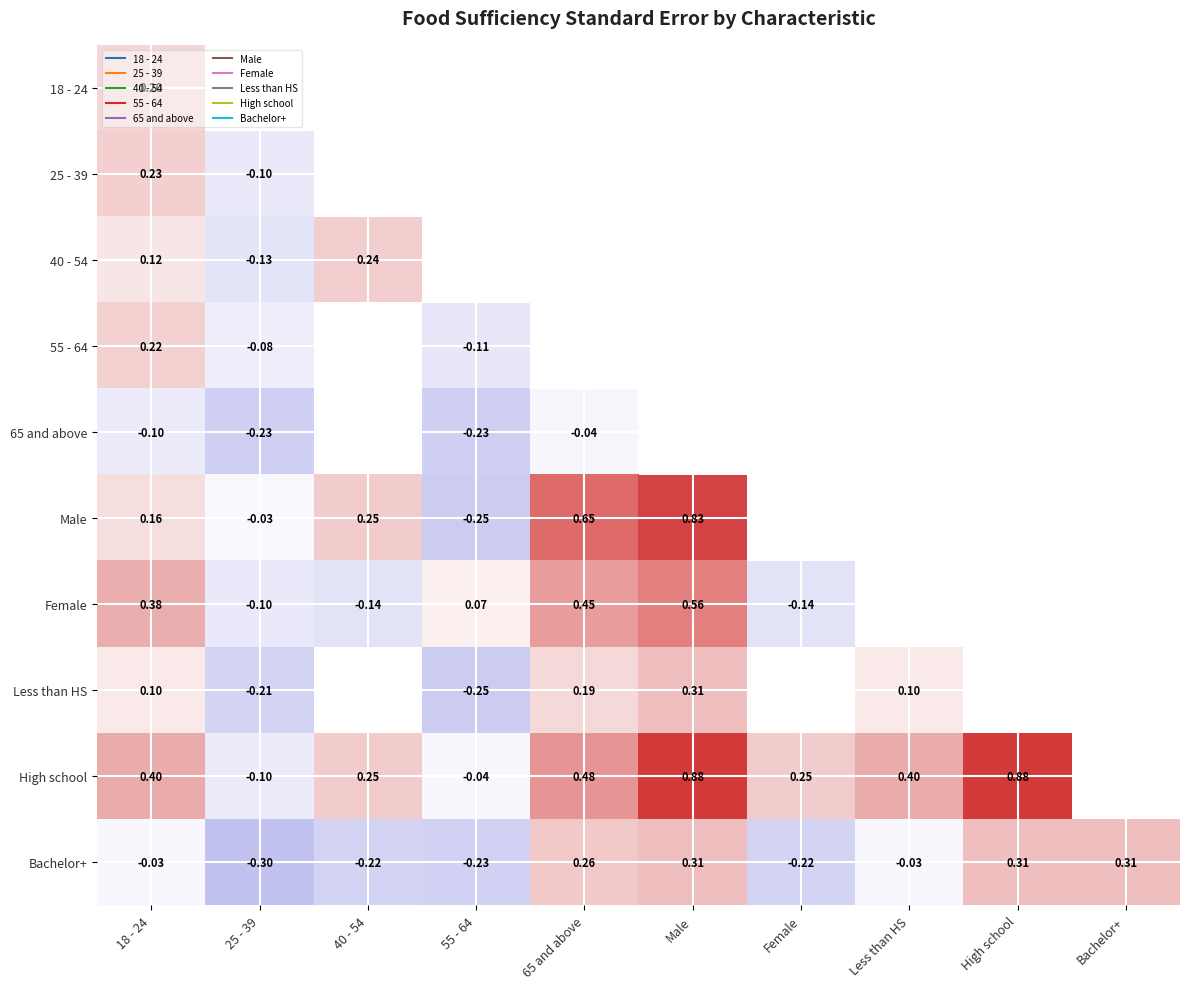

What is the minimum value for 25 - 39?

-0.1